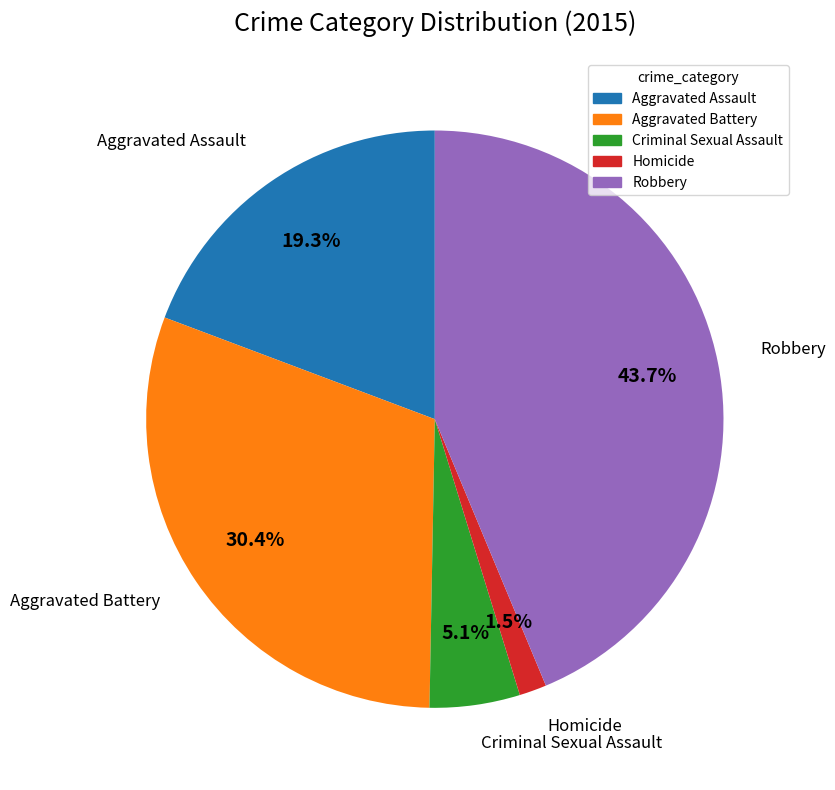

Which category has the smallest portion of the pie?

Homicide